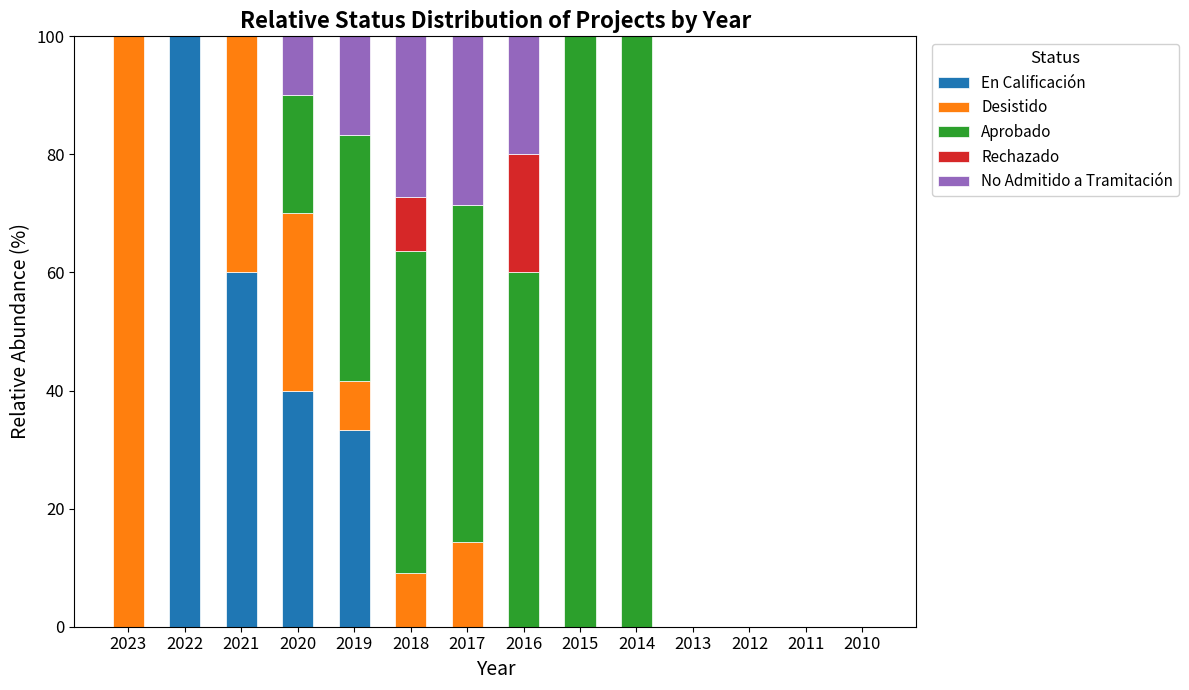

True or false: En Calificación has a value of 60.0 at 2021.

True